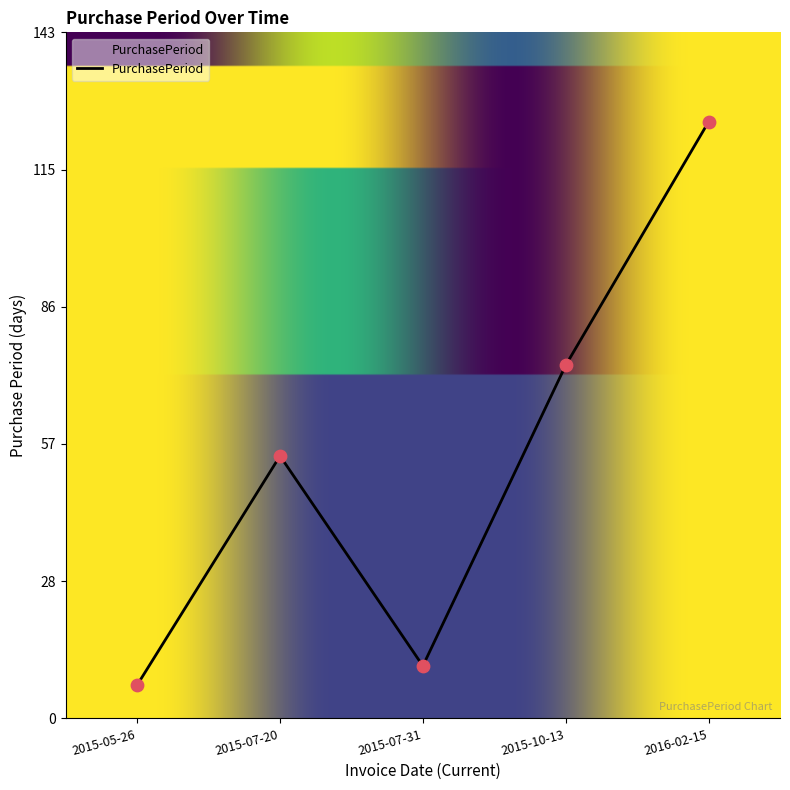

Between 2015-07-20 and 2015-10-13, which is larger?

2015-10-13